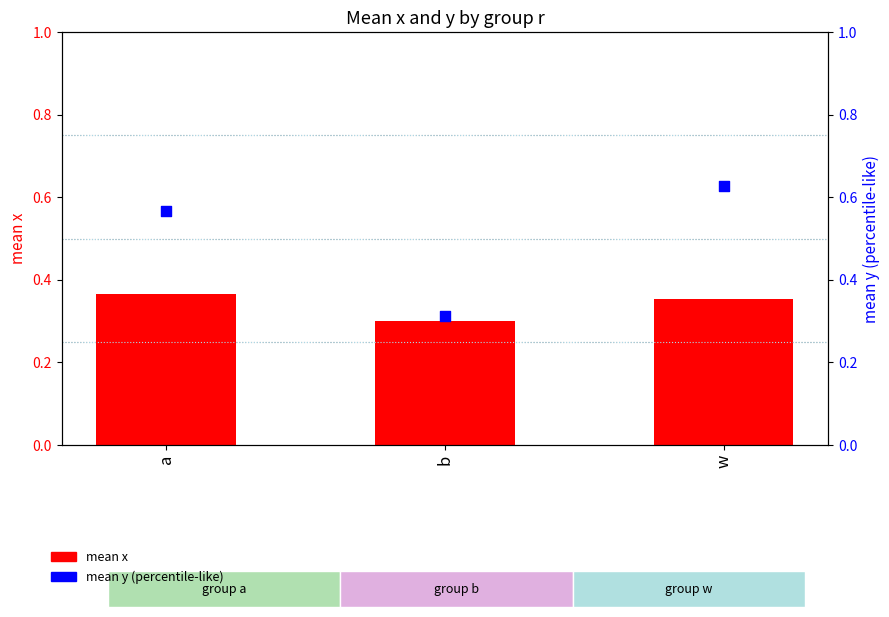

At how many categories does at least one series exceed 0?

3